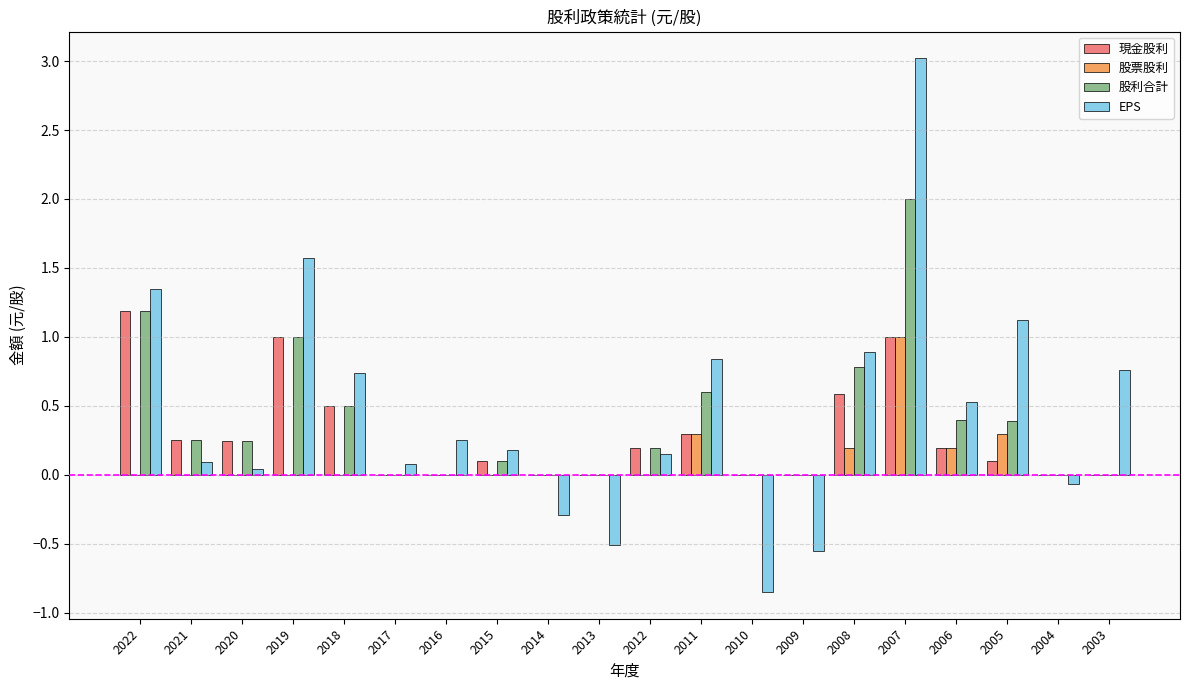

Is it true that 現金股利 equals 0.0 at 2017?

True